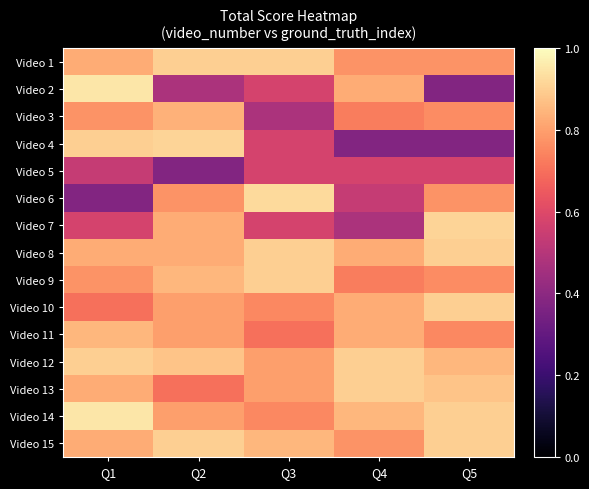

How many categories are shown in the chart?

5